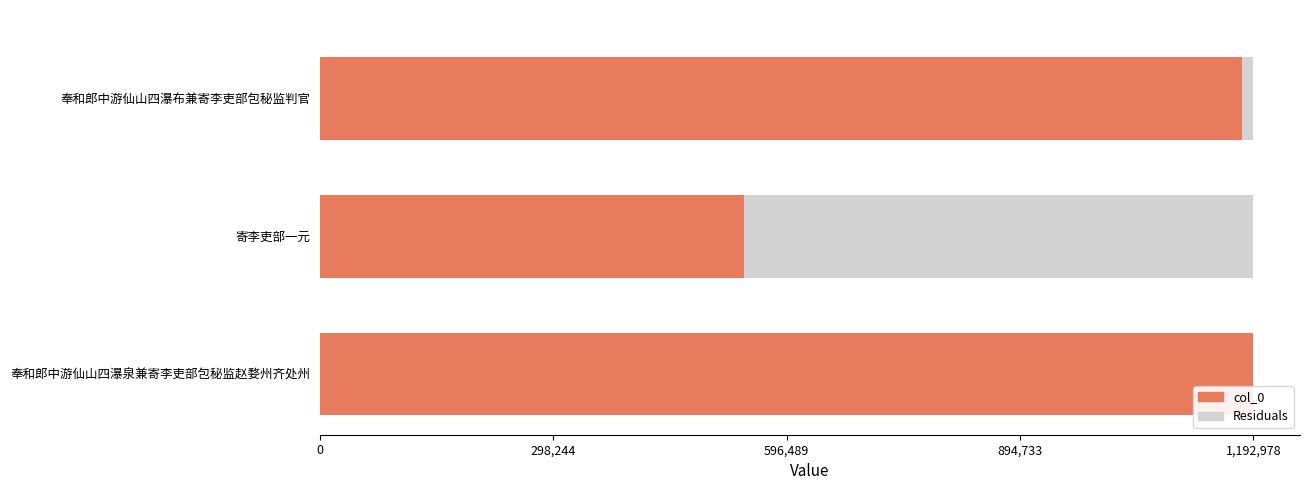

How many bars are there in each group?

2